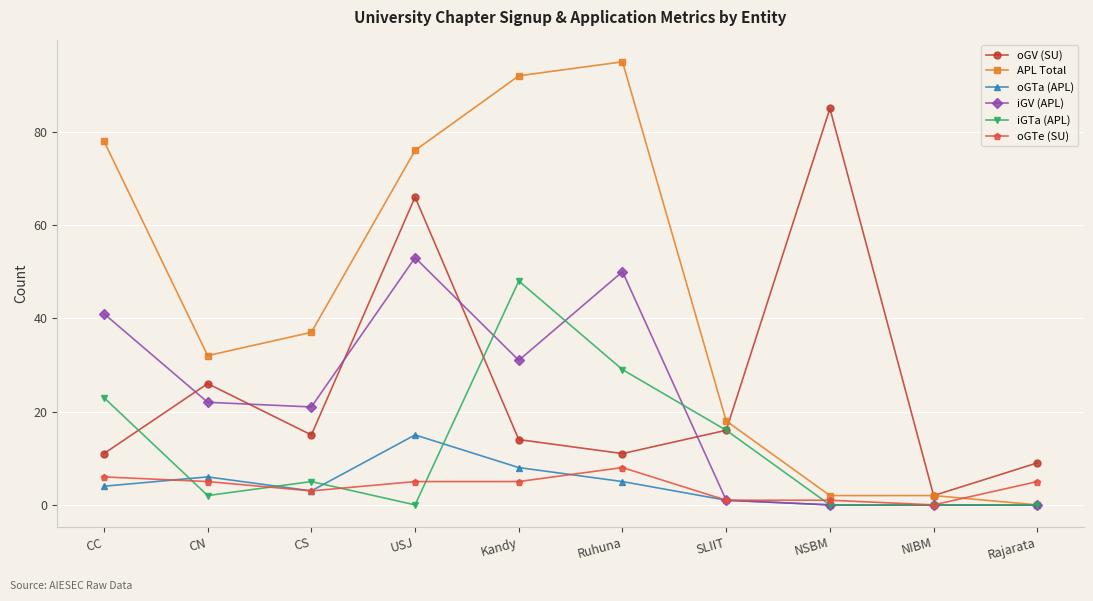

After their last crossing, which series has the higher values: iGV (APL) or oGV (SU)?

oGV (SU)